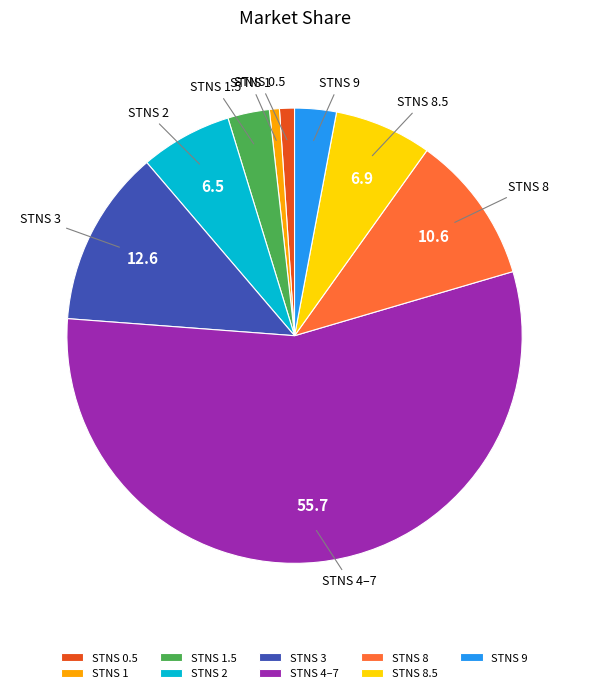

The STNS 4–7 slice represents 48% of the pie. True or false?

False